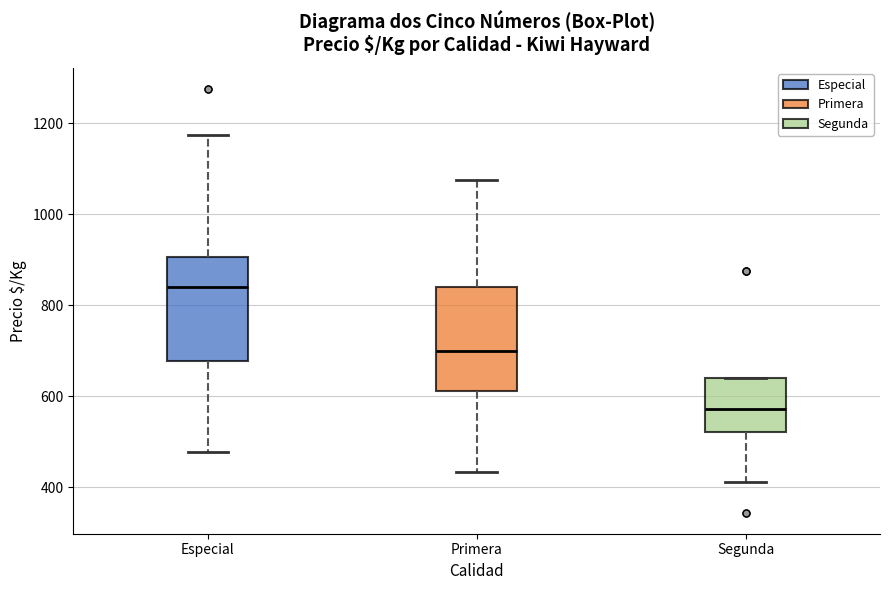

Which box's median line is the lowest?

Segunda